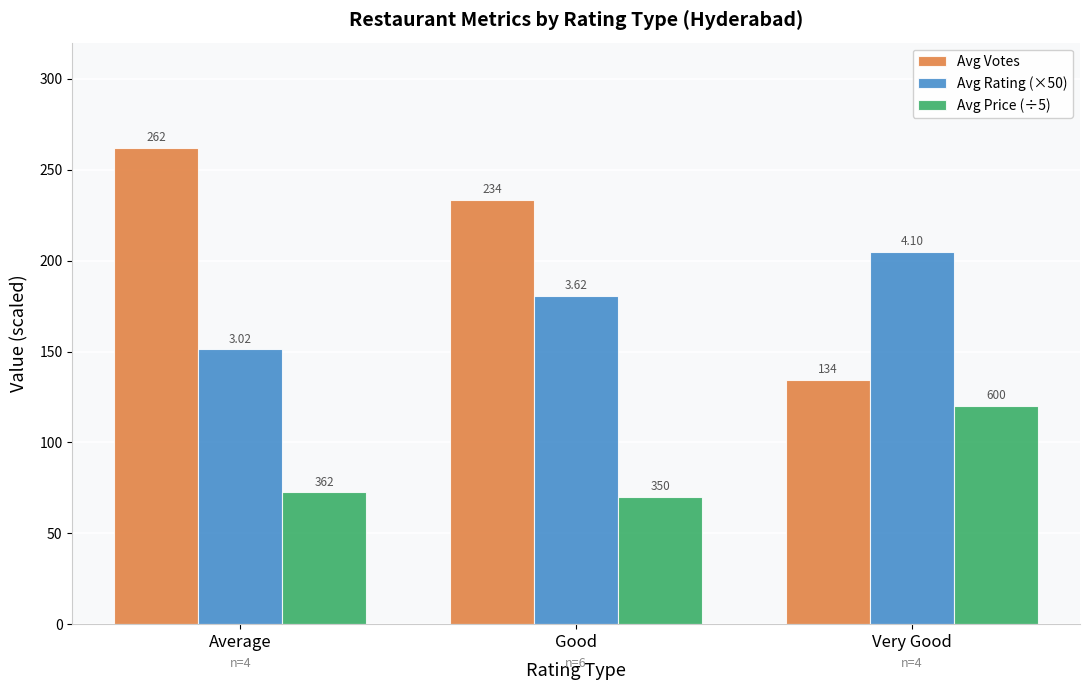

What are all the series names shown in the legend?

Avg Votes, Avg Rating (×50), Avg Price (÷5)